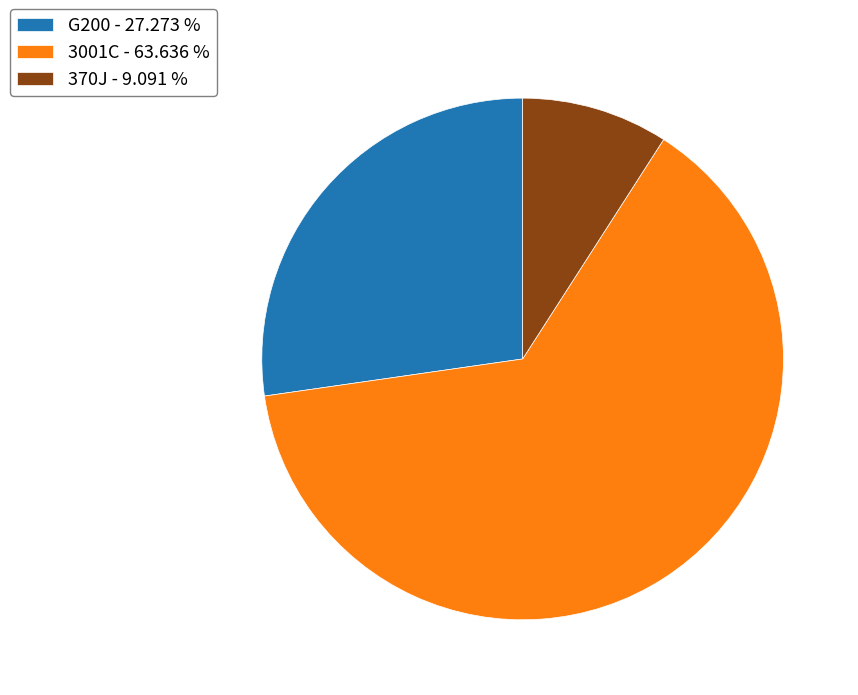

Does 370J - 9.091 % account for over 50% of the chart?

No